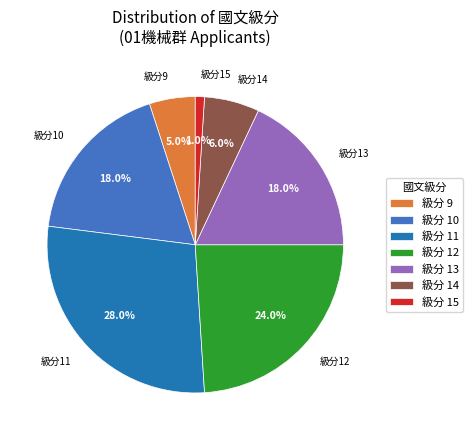

What percentage do 級分 13 and 級分 11 together represent?

46.0%